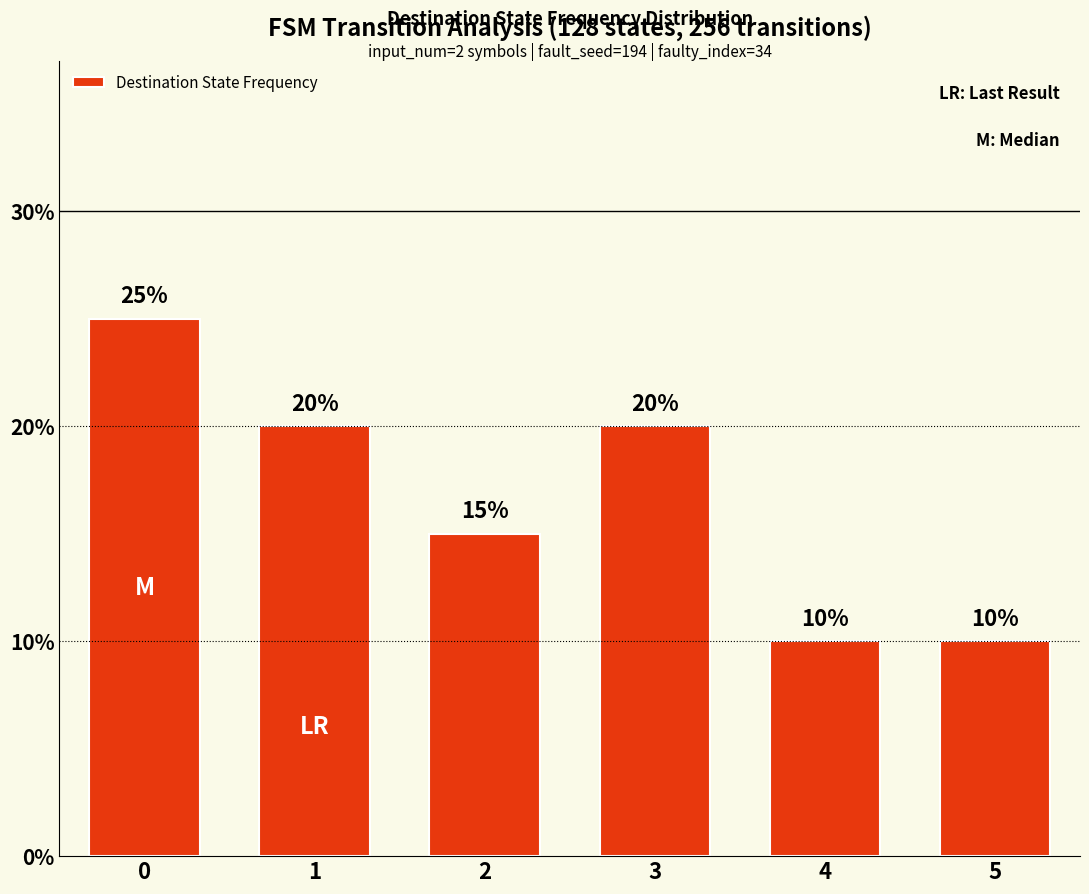

Reading left to right, what are all the values shown in this chart?

0.2	0.2	0.1	0.2	0.1	0.1